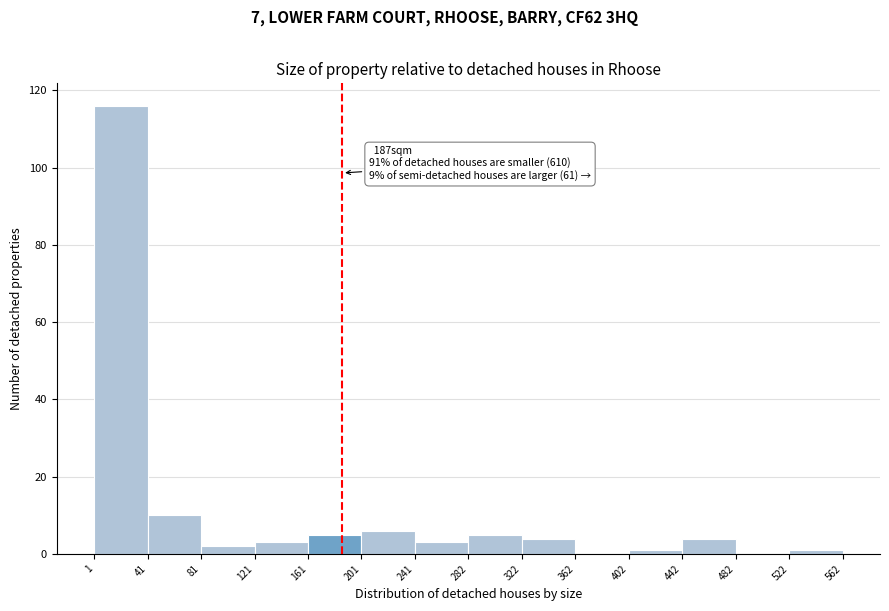

Which range on the x-axis has the tallest bar?

1 to 41